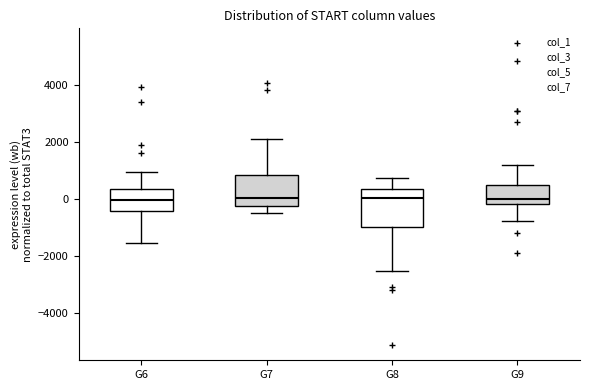

Comparing the boxes themselves (not the whiskers), which one is the tallest?

G8